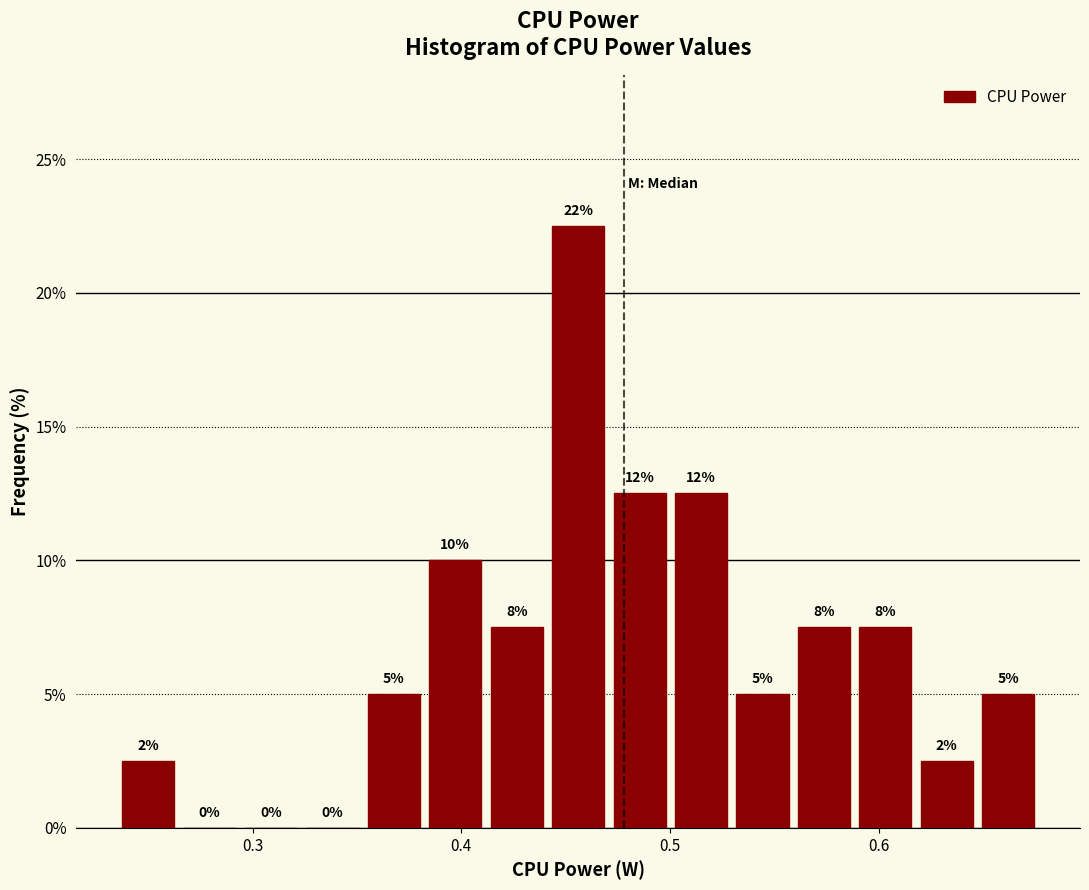

Around what value on the x-axis is the tallest bar? Give the approximate position of its centre, as read against the axis.

0.46